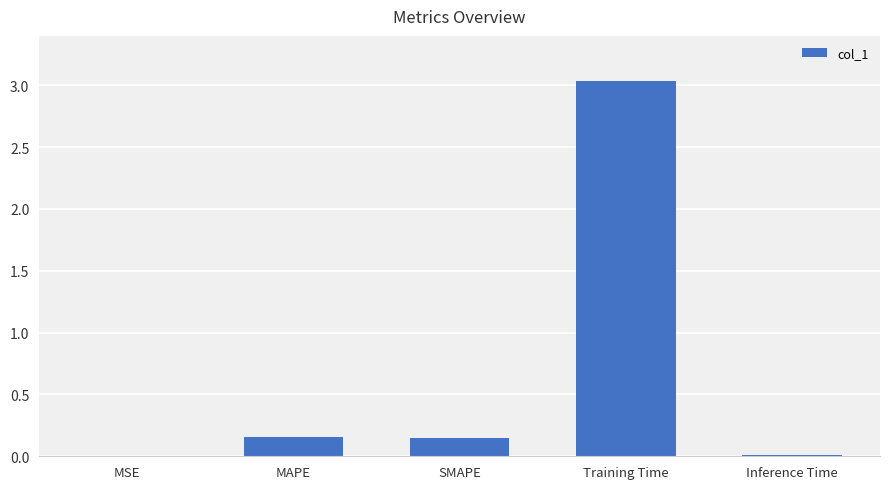

What is the greatest value displayed?

3.0